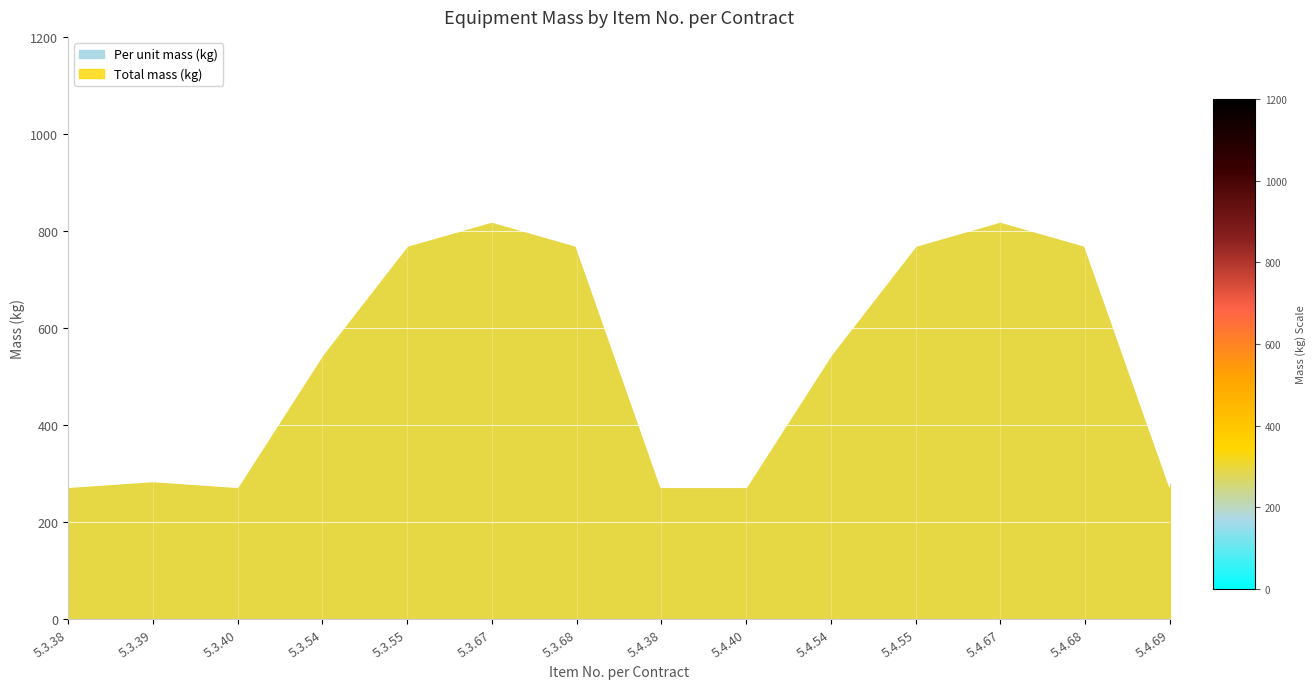

What is the lowest value of the Total mass (kg) series?

273